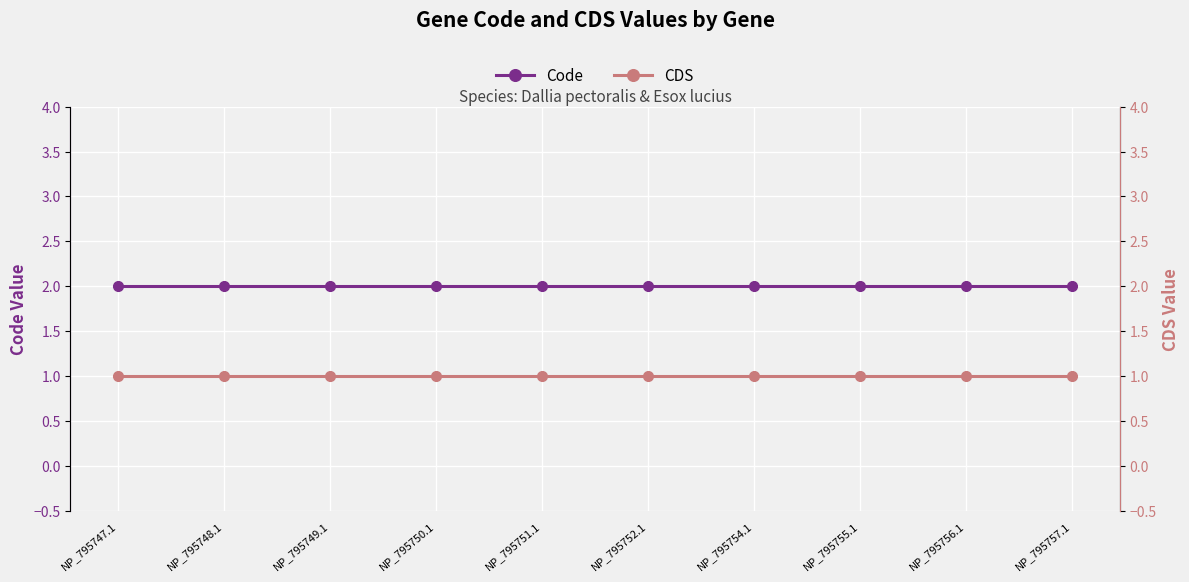

What are all the series names shown in the legend?

Code, CDS